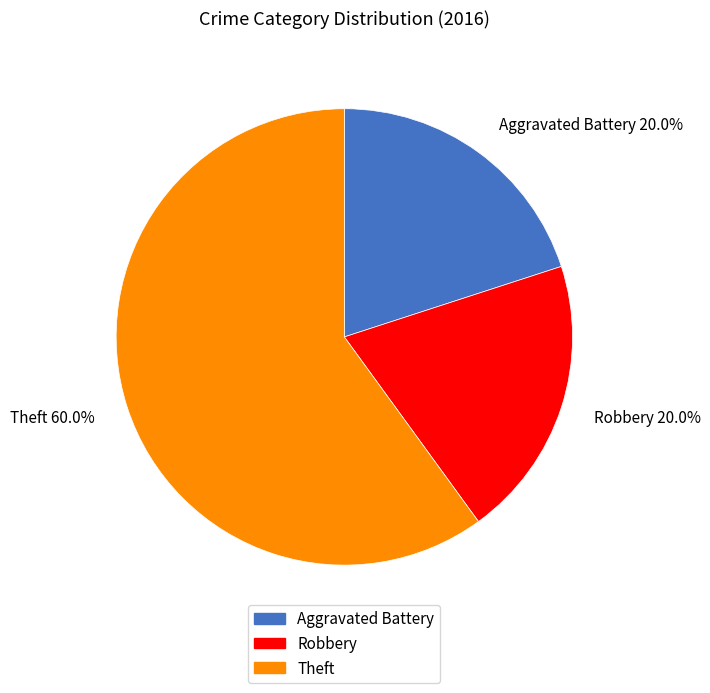

The Aggravated Battery slice represents 33% of the pie. True or false?

False